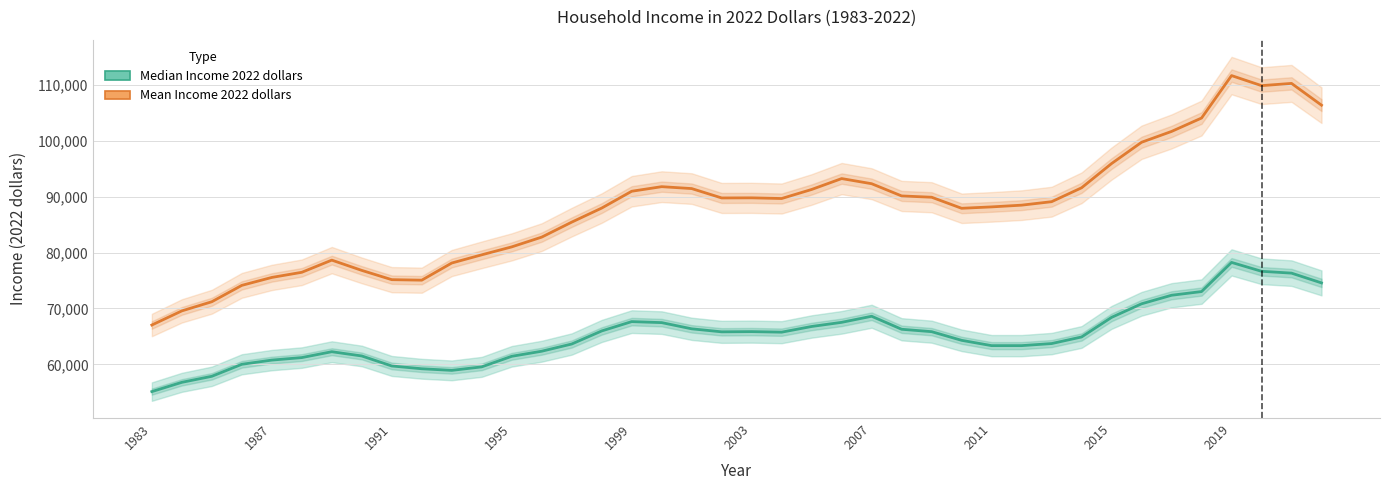

Between 2011 and 1995, which is larger?

2011